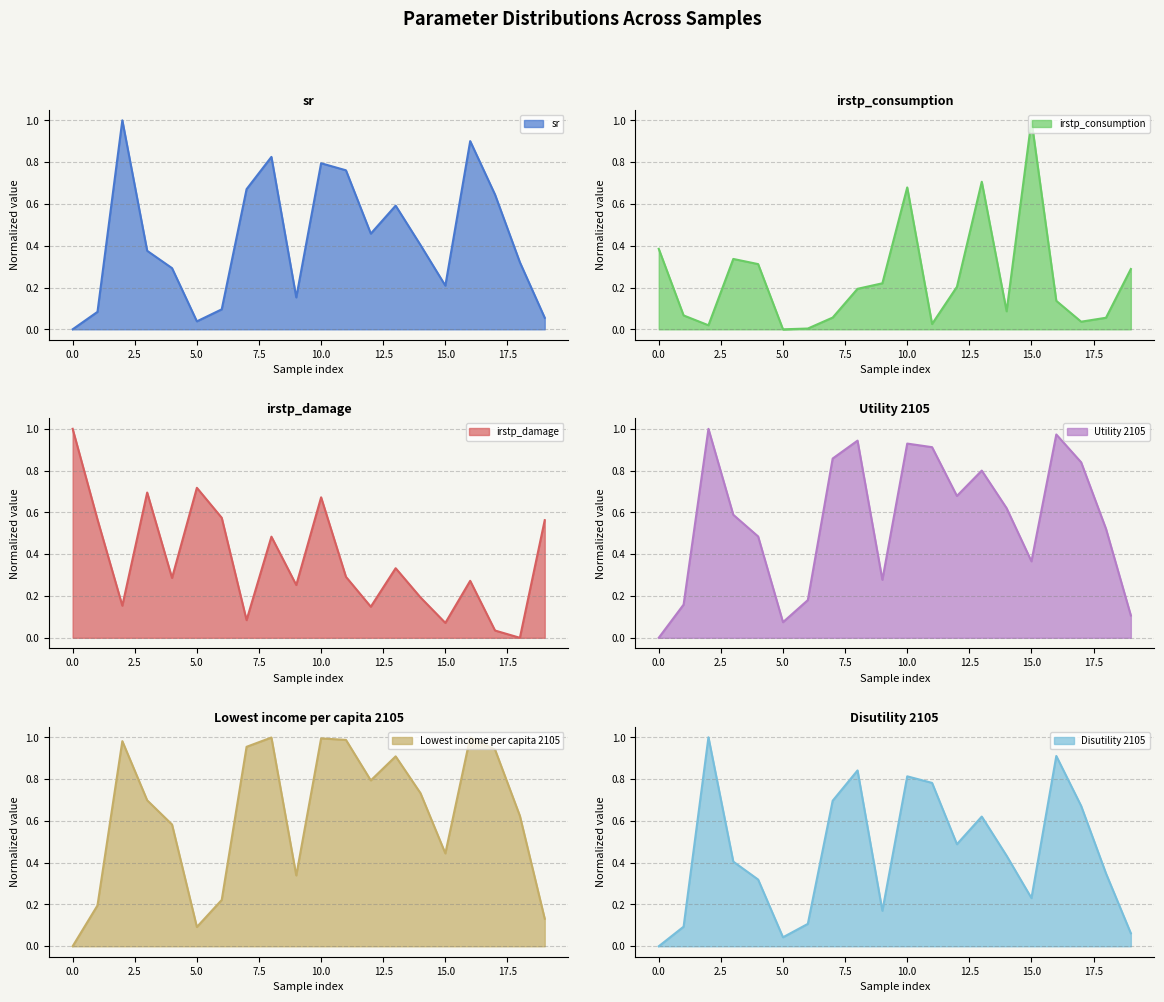

True or false: Lowest income per capita 2105 has a value of 0.4 at 15.

True